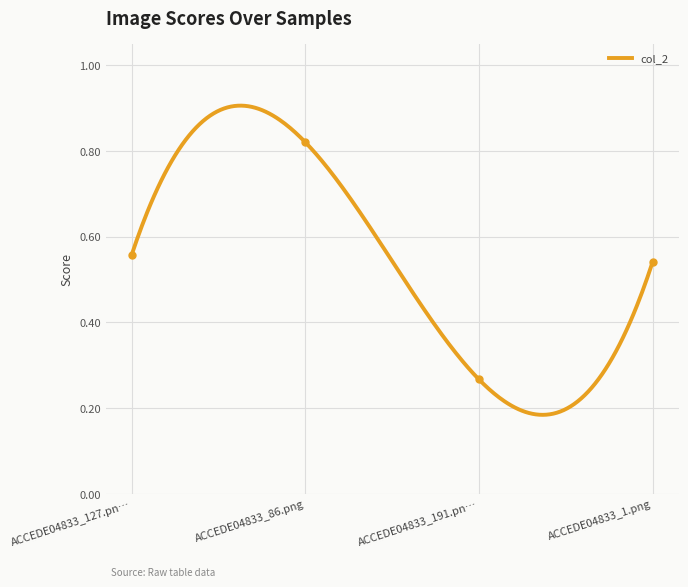

Is this an area chart (filled region under the line)?

No